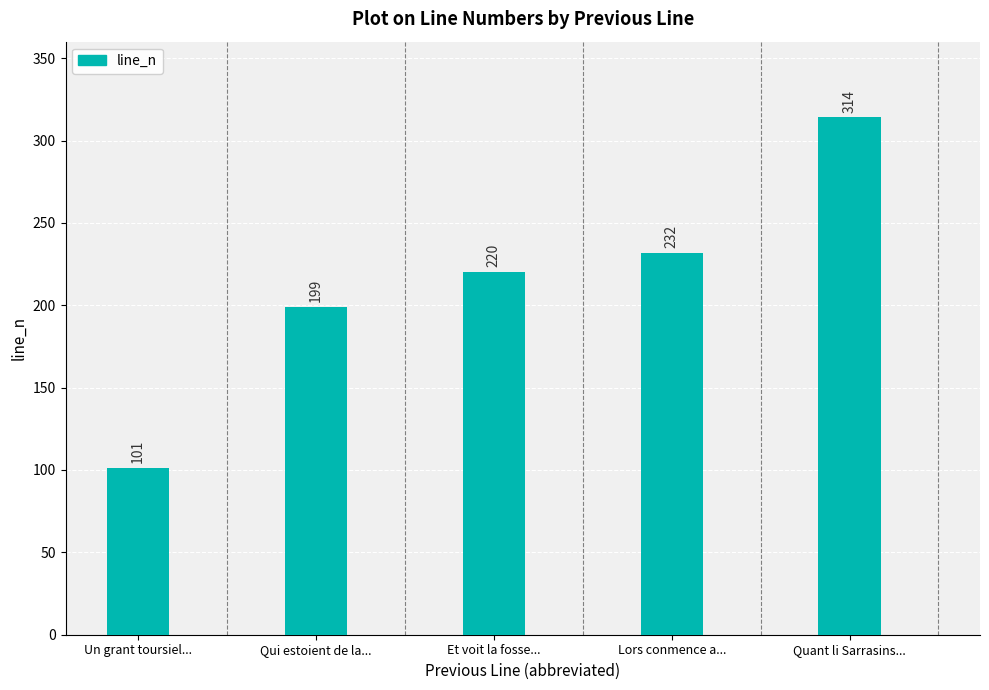

What is the maximum value shown in the chart?

314